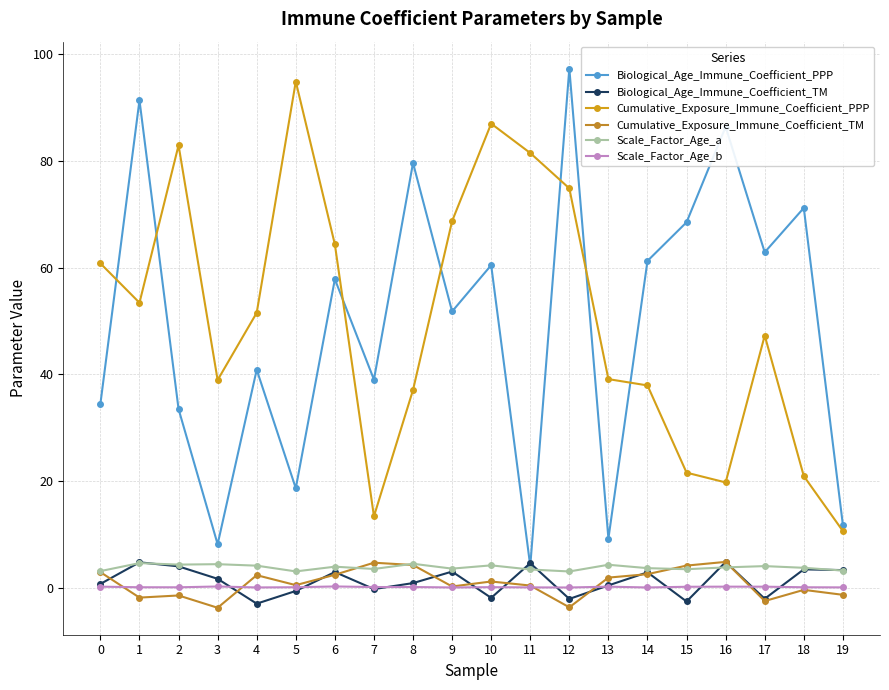

What is the value of the Biological_Age_Immune_Coefficient_TM point at the 10th from the left?

3.1